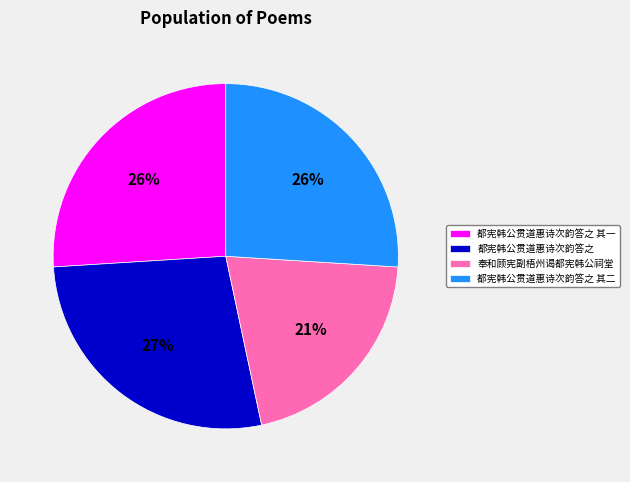

How many slices are in this pie chart?

4